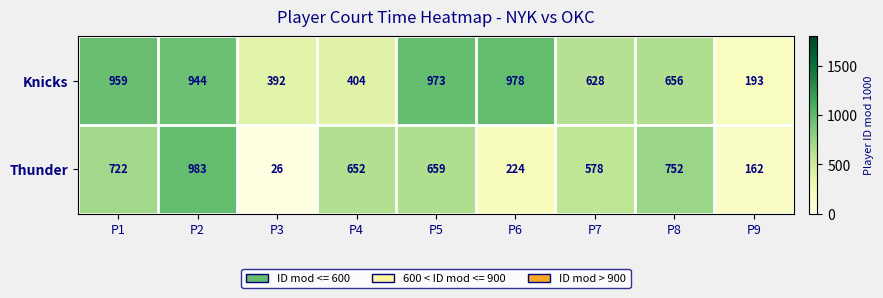

What is the minimum value shown in the chart?

26